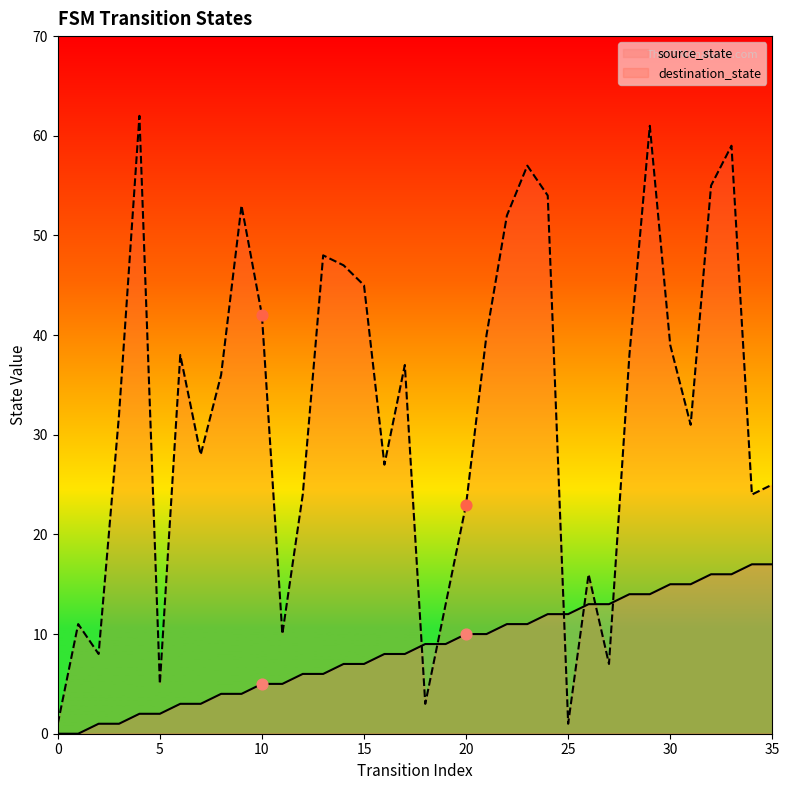

Which series has the widest spread of Y values?

destination_state